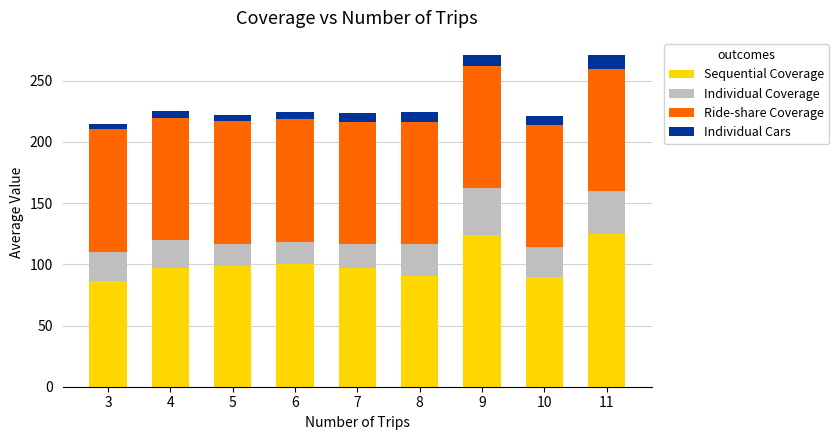

How many series are shown in this chart?

4